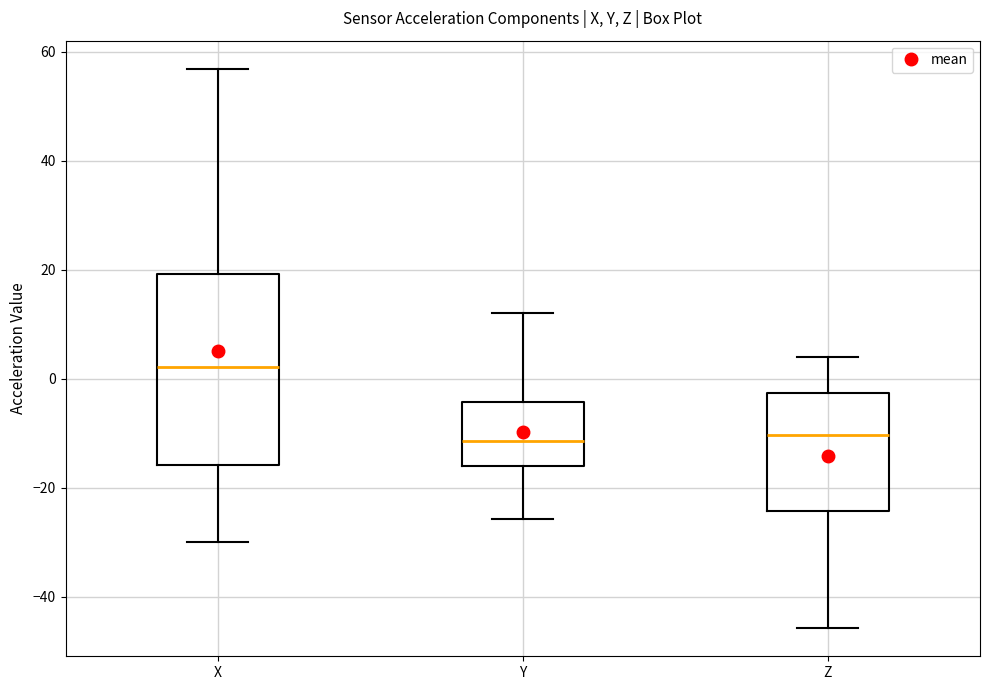

Where is the upper edge of the box for Z on the y-axis? The values are not printed on the chart, so give them approximately, as read against the axis.

-2